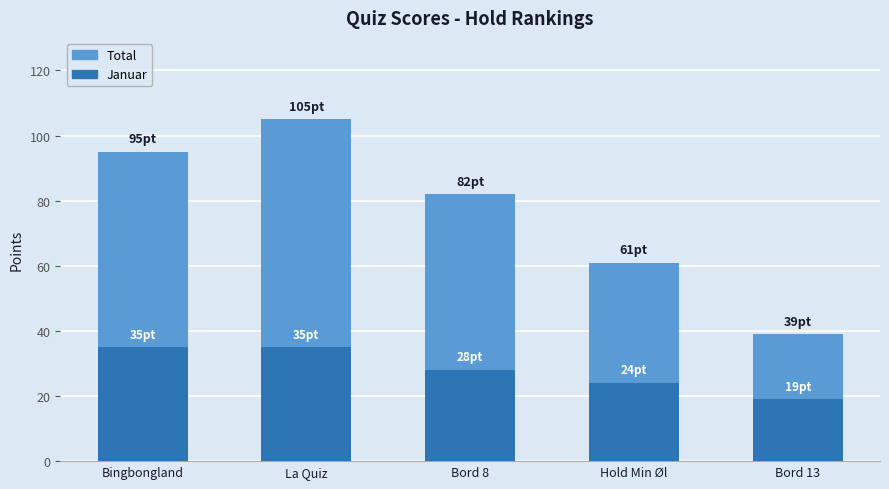

What is the total value across all series at Hold Min Øl?

85